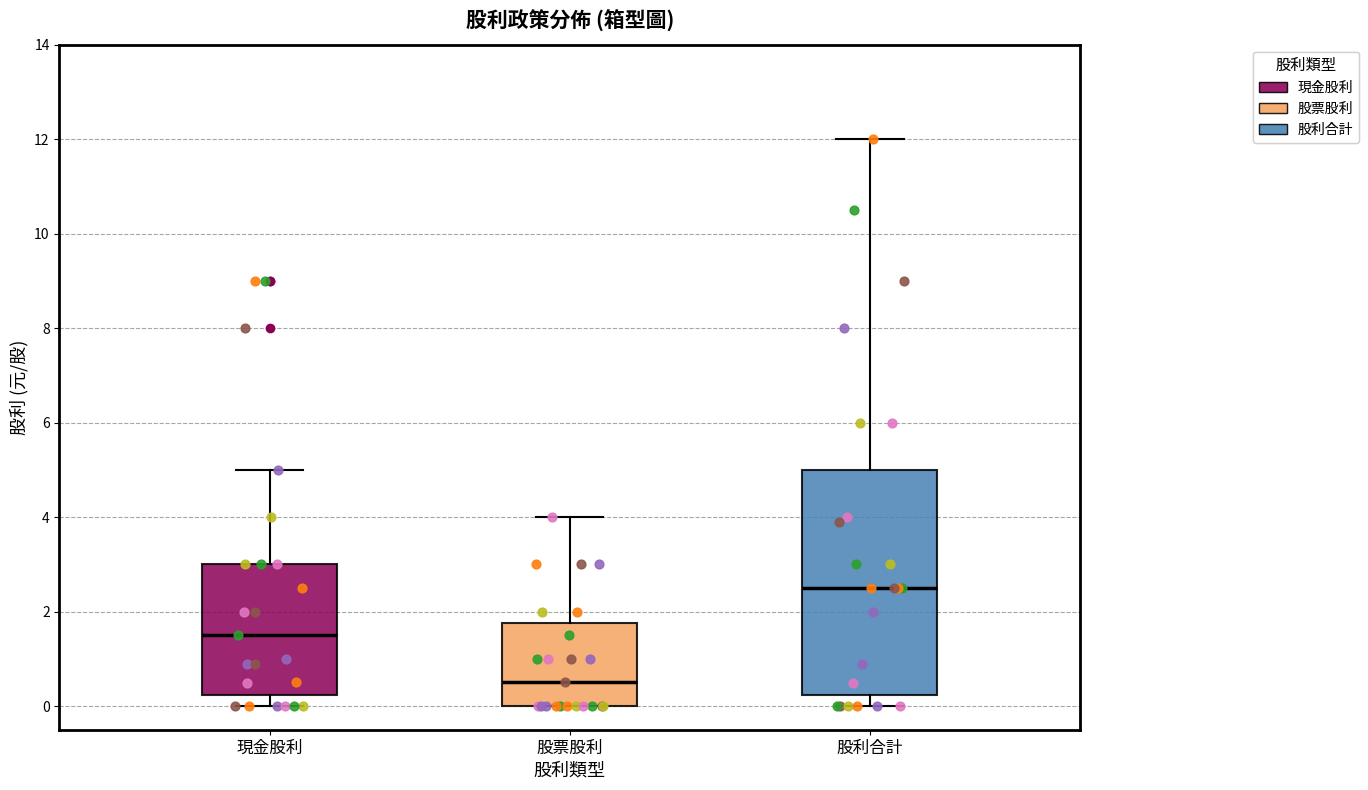

Comparing the boxes themselves (not the whiskers), which one is the tallest?

股利合計